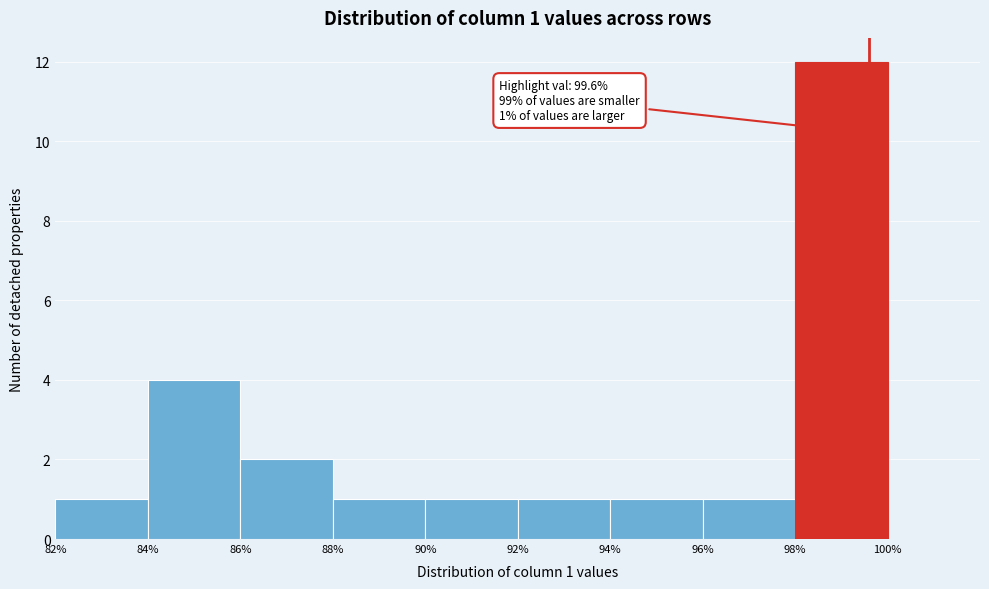

Over which range of the x-axis is the bar tallest?

98% to 100%